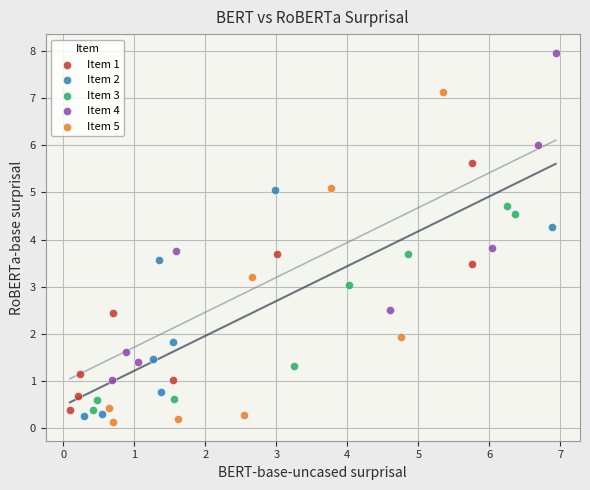

Which series contains the highest Y value?

Item 4